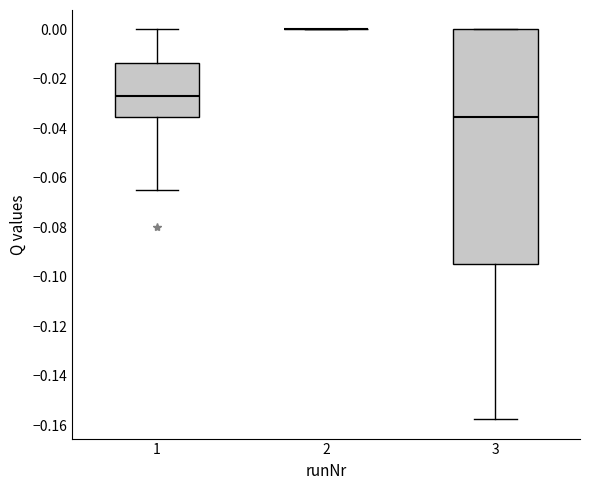

Where is the lower edge of the box at x = 3 on the y-axis? The values are not printed on the chart, so give them approximately, as read against the axis.

-0.094